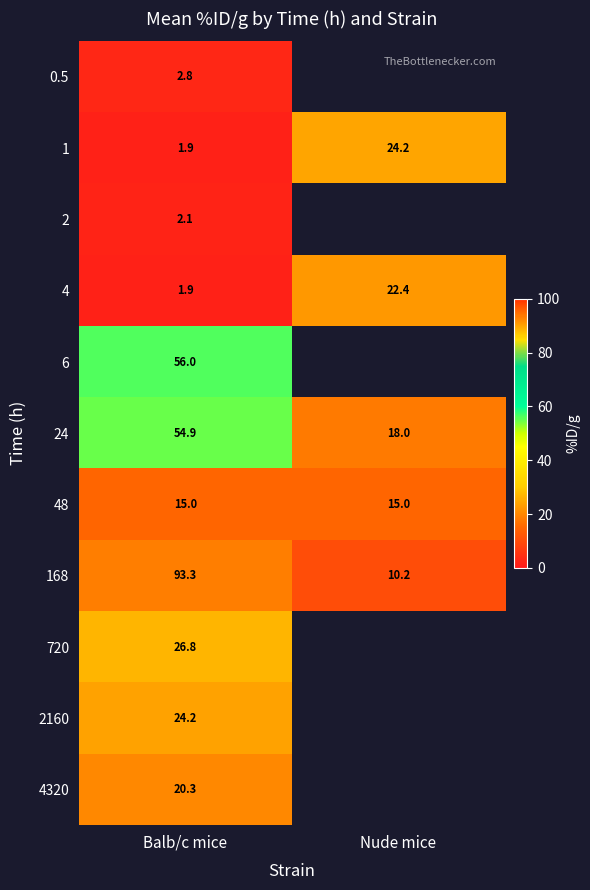

At which label does 168 reach its minimum?

Nude mice